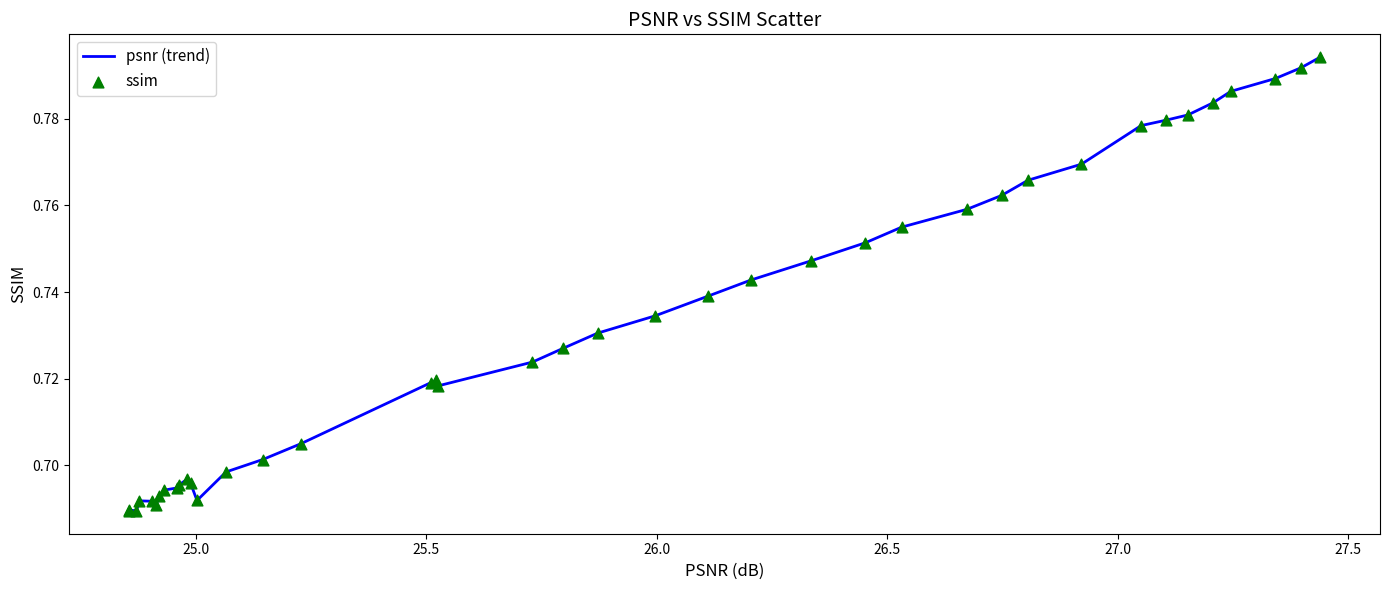

Is this an area chart (filled region under the line)?

No